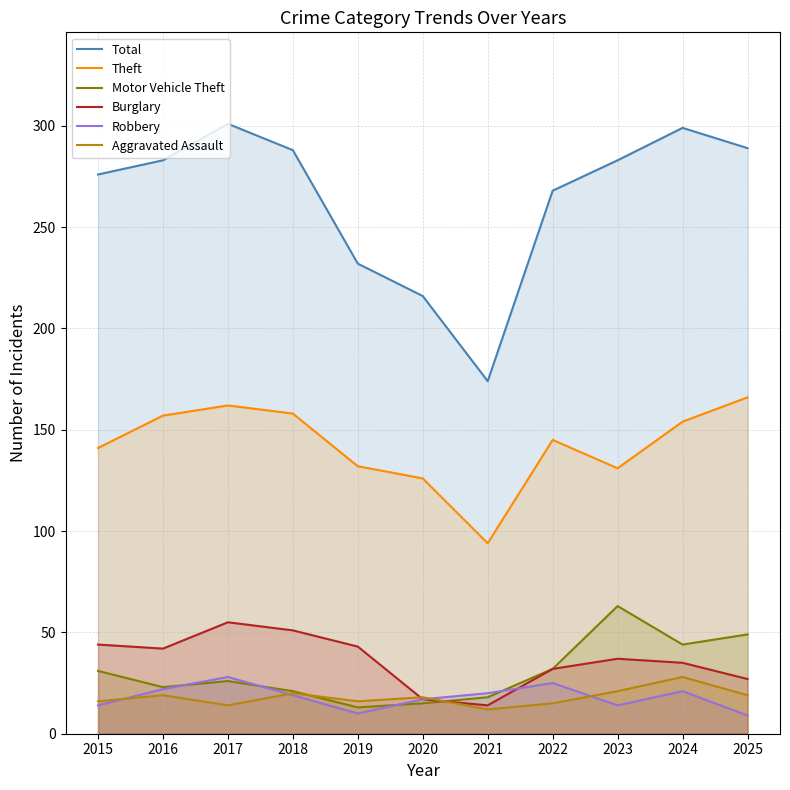

Which series has the largest total across all categories?

Total